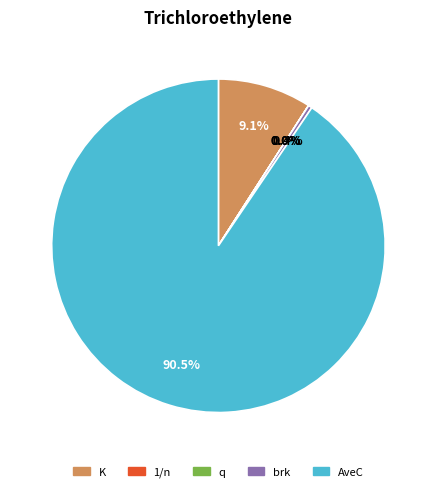

Is AveC the majority of the pie?

Yes